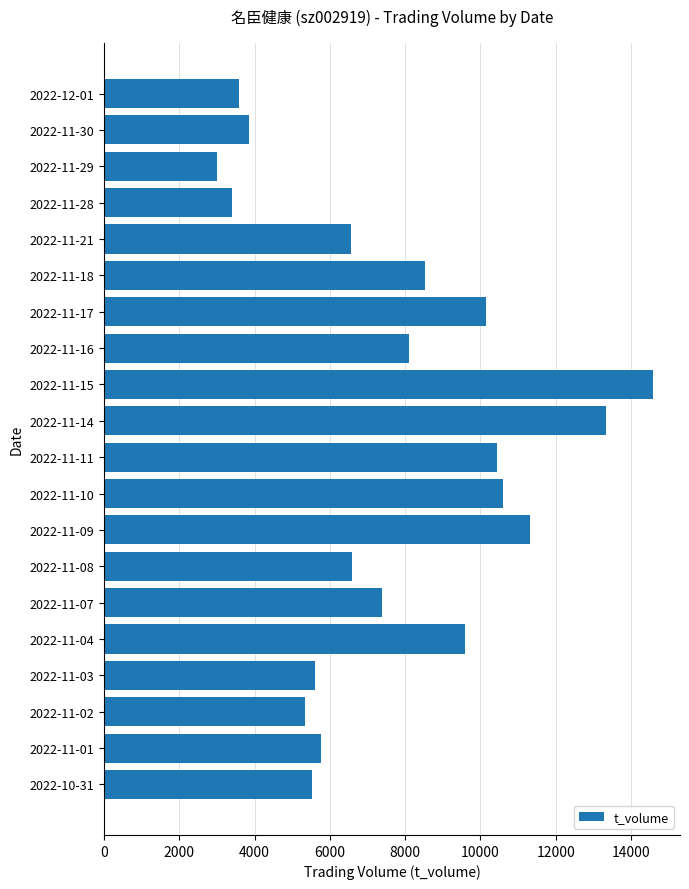

How many values are below 7396?

10